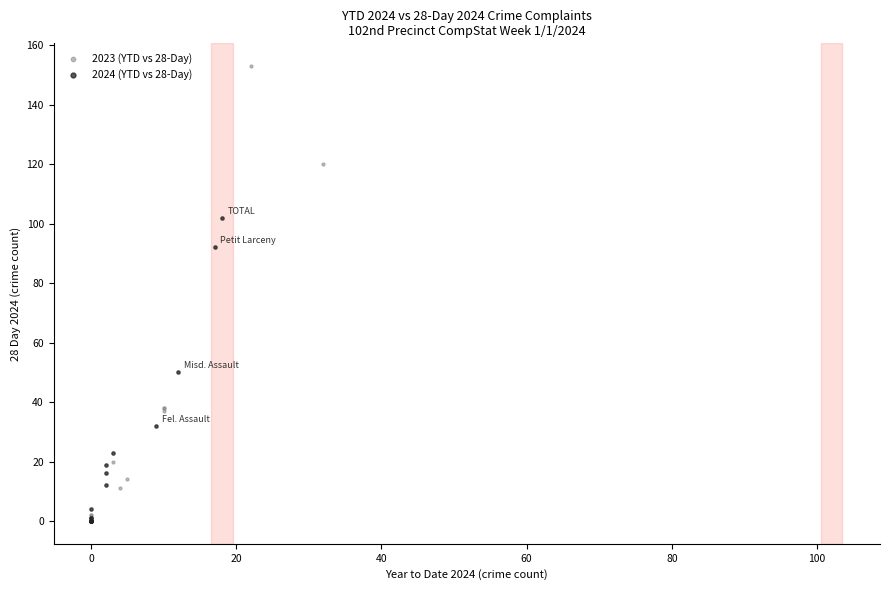

Which series reaches the maximum Y coordinate?

2023 (YTD vs 28-Day)